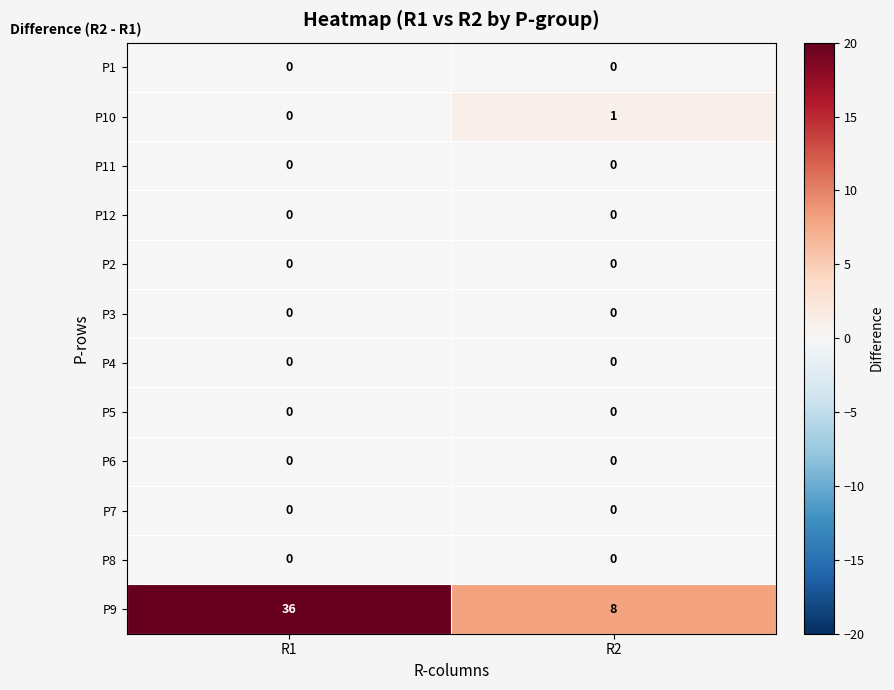

What is the difference between the highest and lowest values at R2?

8